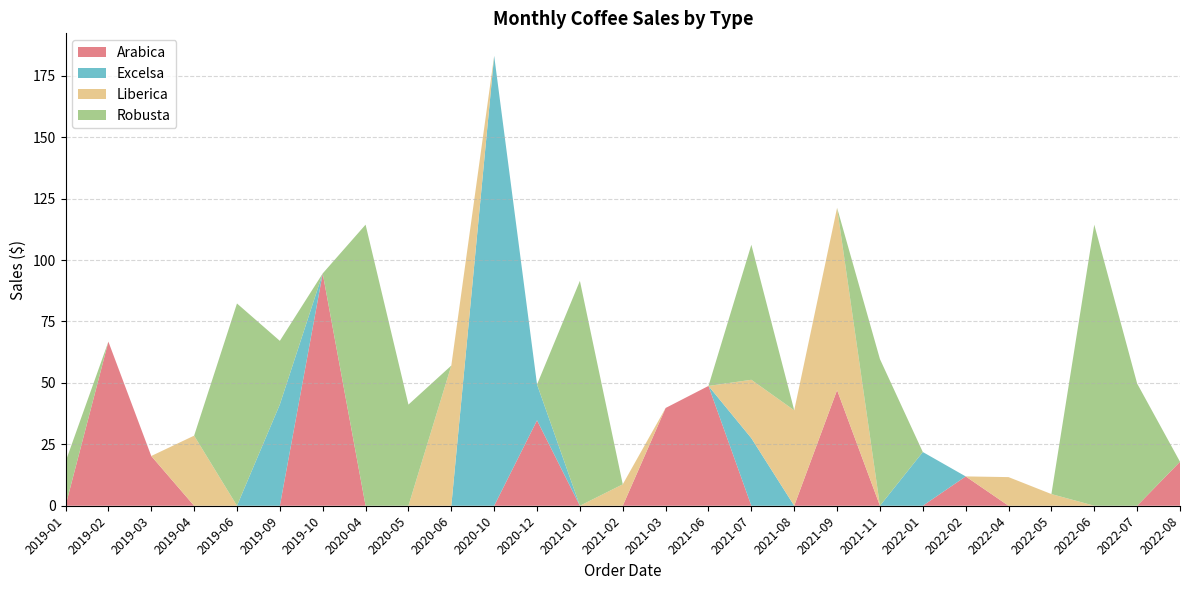

What is the maximum value for Arabica?

94.6